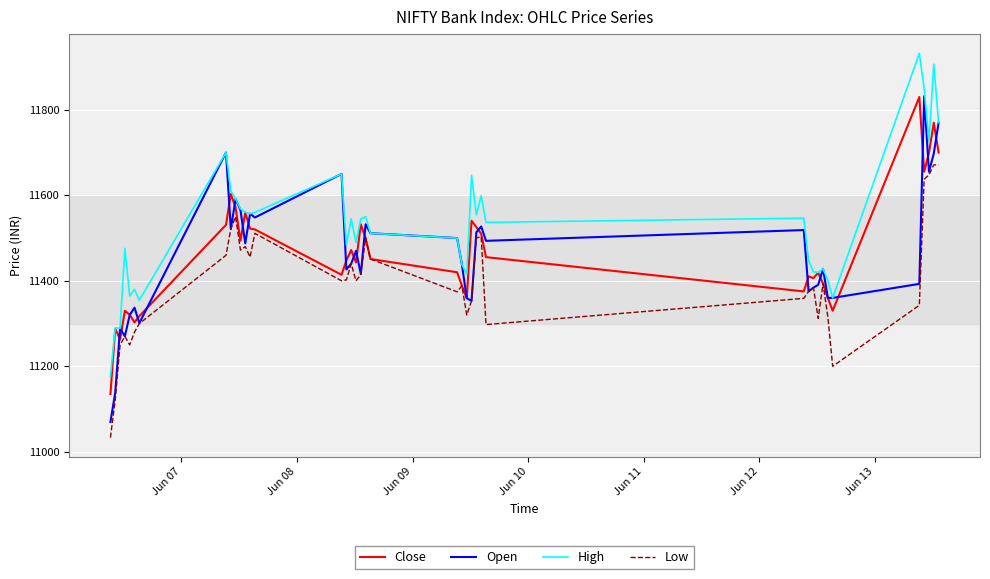

True or false: High and Low intersect in this chart.

False